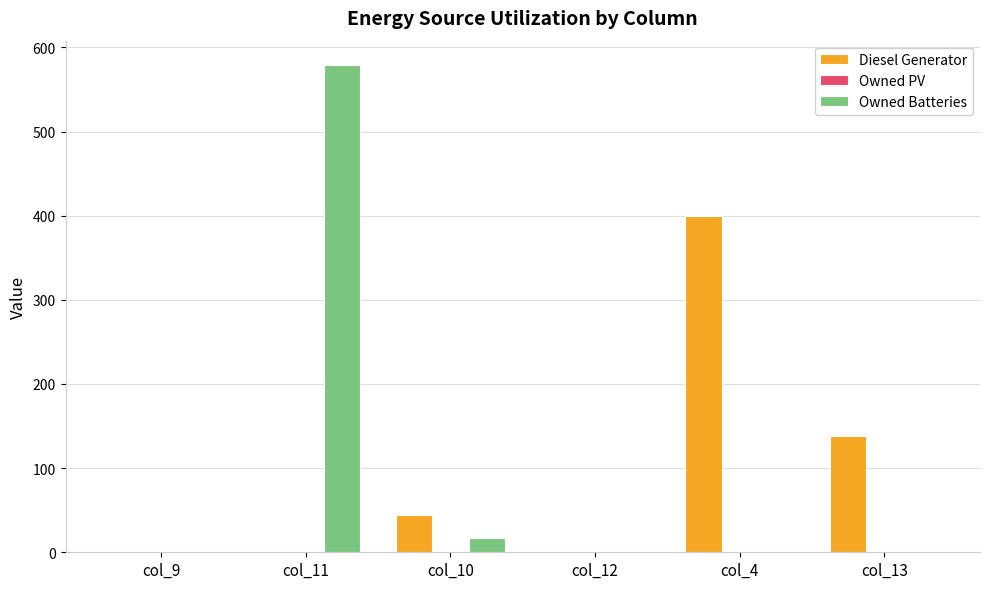

At which label is Diesel Generator closest to 200?

col_13